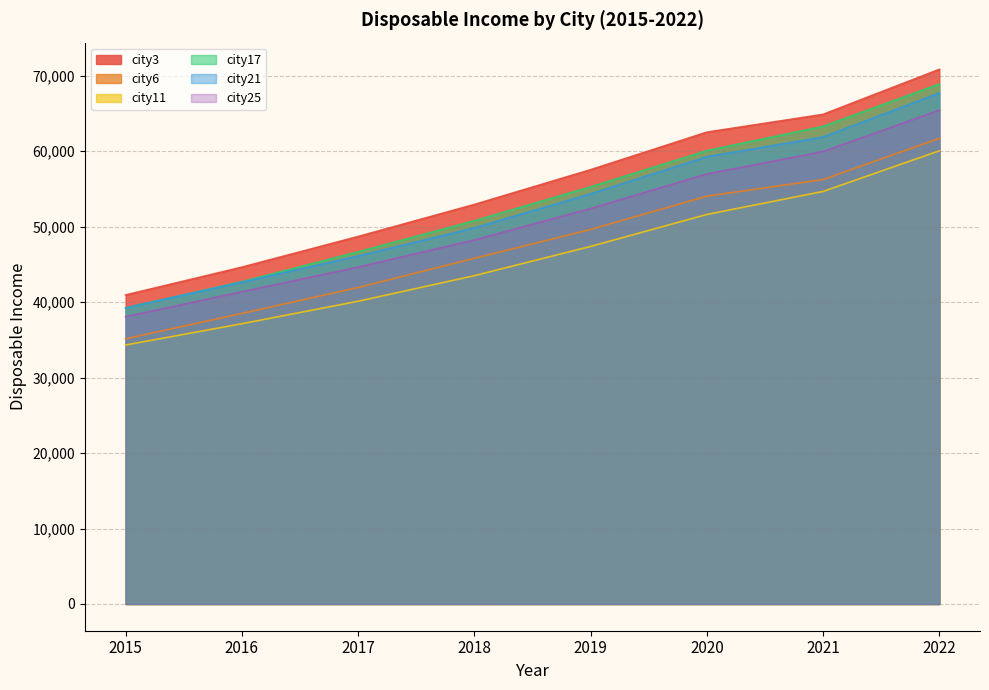

Which series has the largest total across all categories?

city3